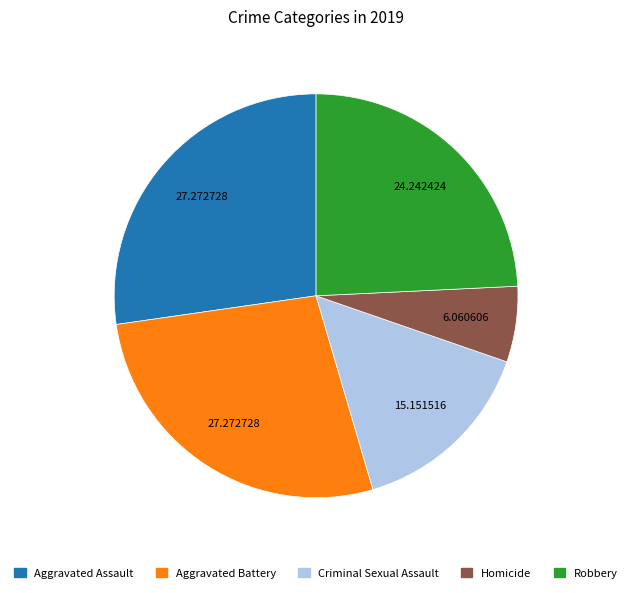

Do Aggravated Assault and Aggravated Battery together represent more than half of the pie?

Yes